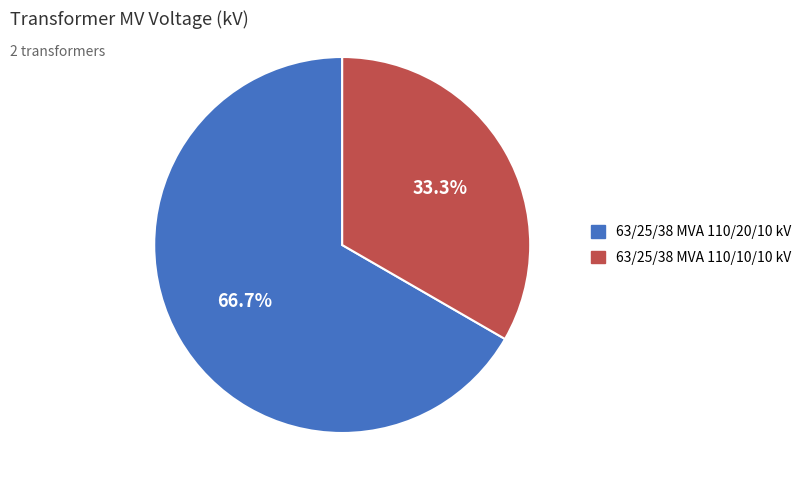

Which category has the smallest portion of the pie?

63/25/38 MVA 110/10/10 kV